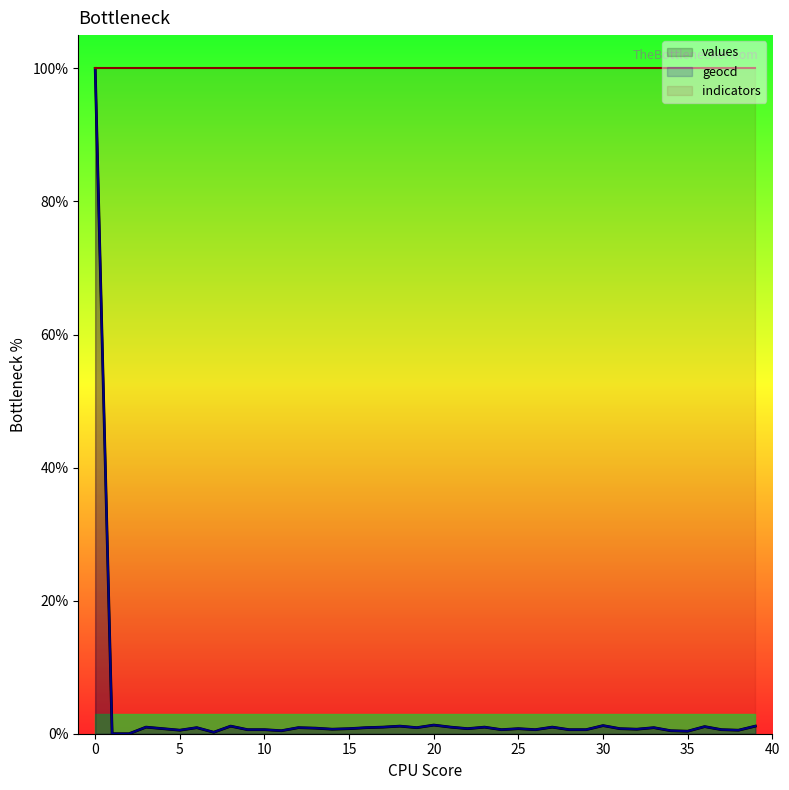

What is the highest value of the values series?

100.0